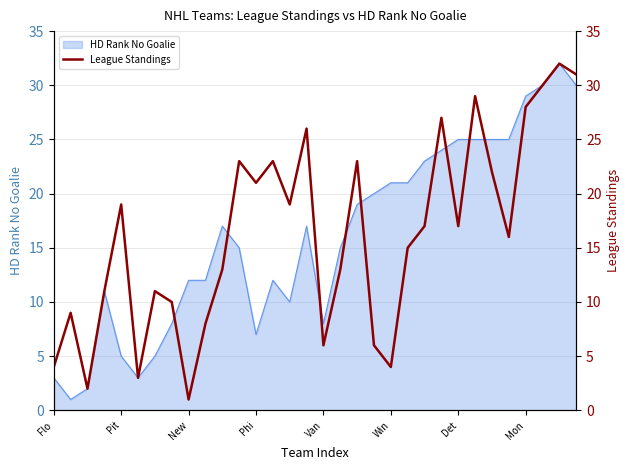

What is the value of the 23rd point from the left?

17